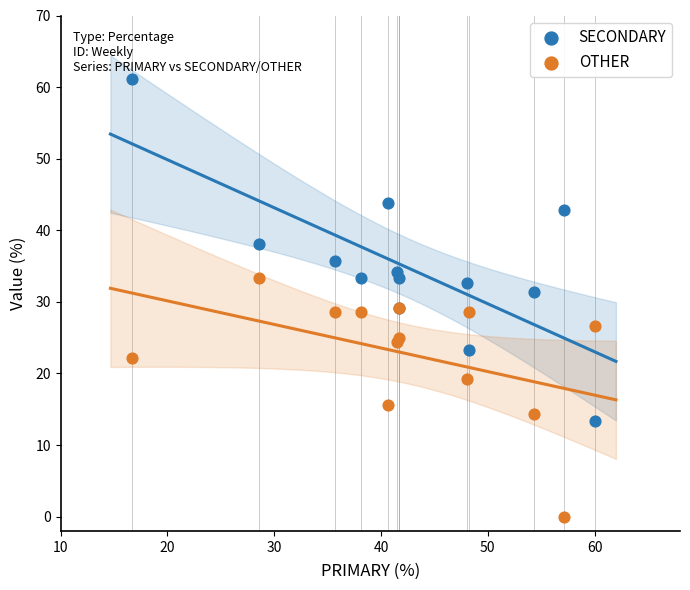

What is the X range (max minus min) for the scatter plot?

43.3